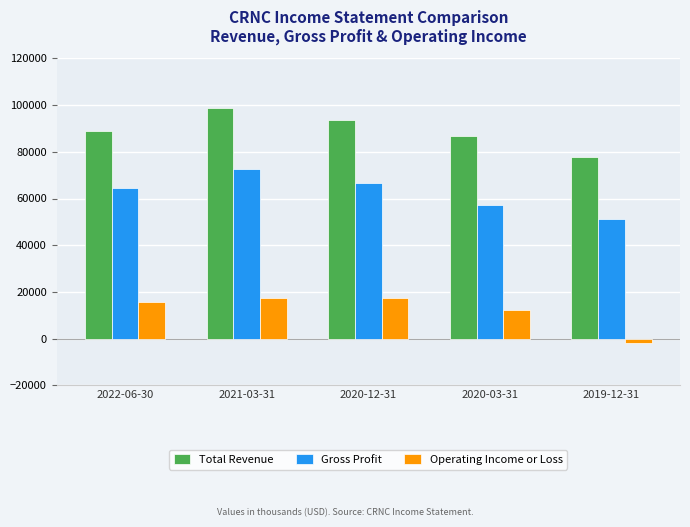

What is the average value of the Total Revenue series?

89160